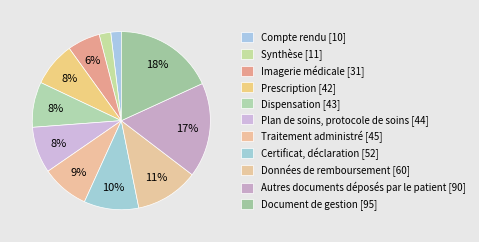

Count the number of slices in the pie.

11